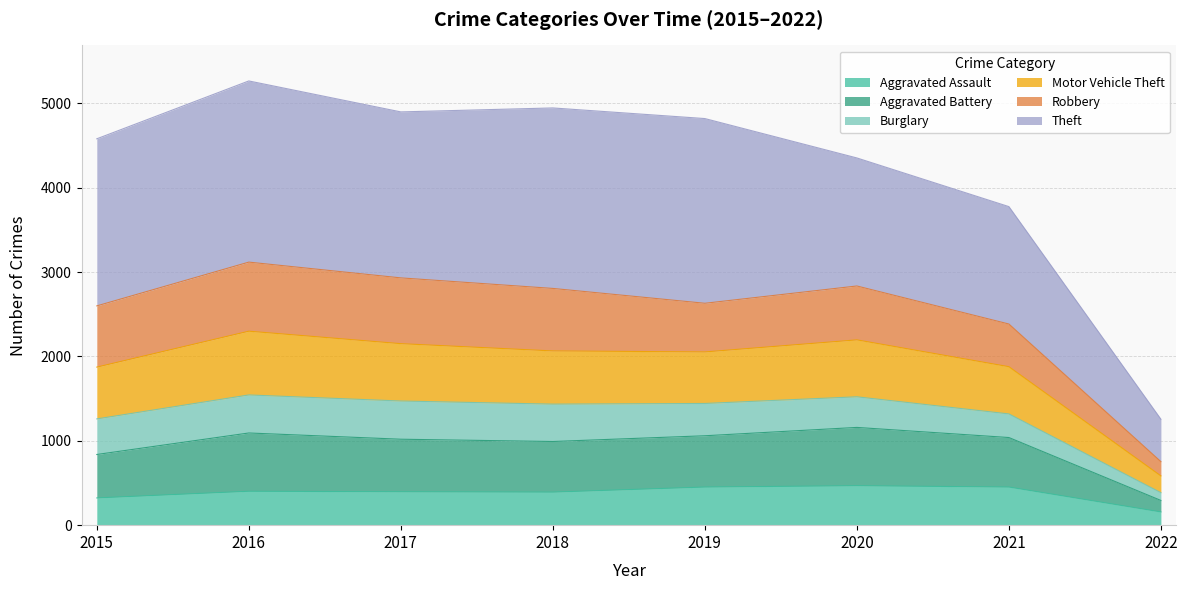

Which category has the lowest value in the Motor Vehicle Theft series?

2022